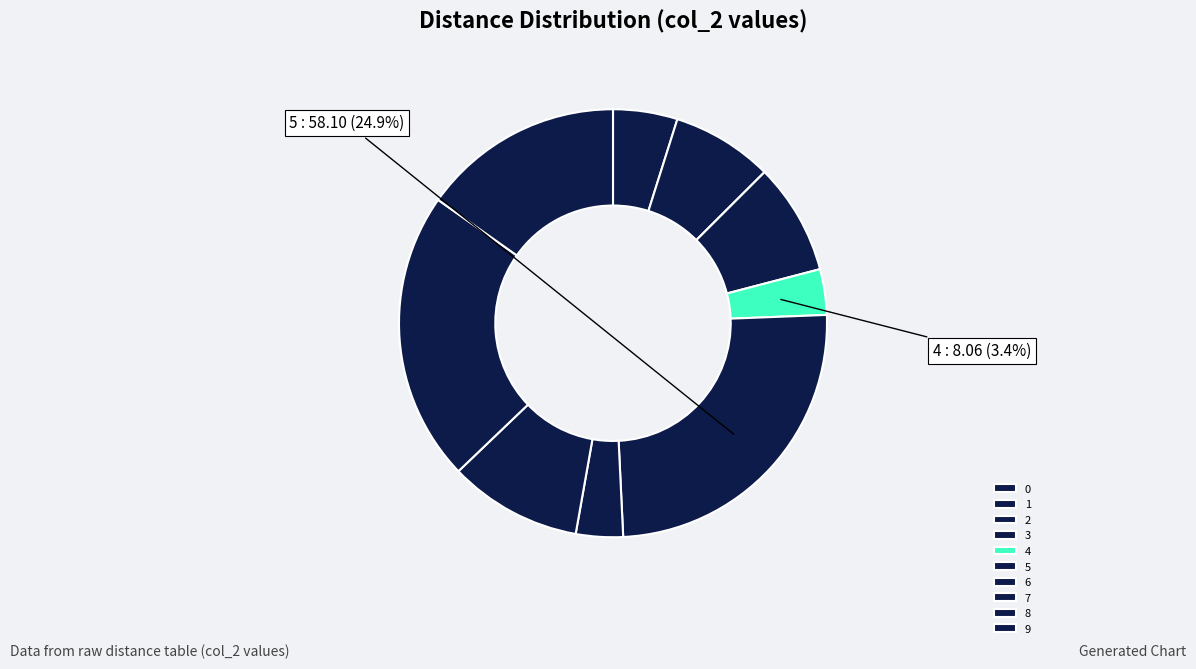

What percentage do 8 and 5 together represent?

46.8%